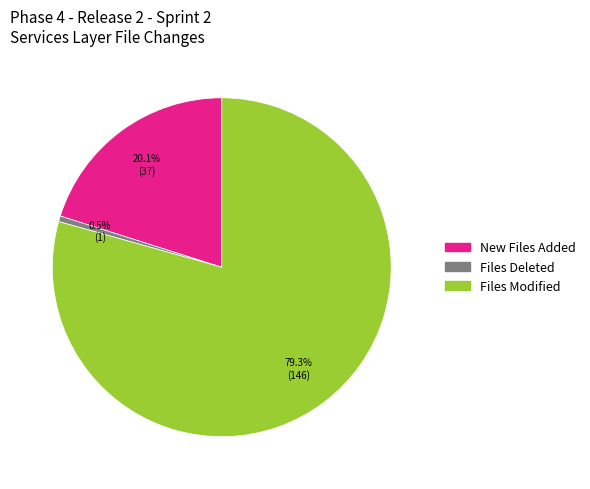

To the nearest percent, what is the difference between the largest and smallest slice percentages?

79%